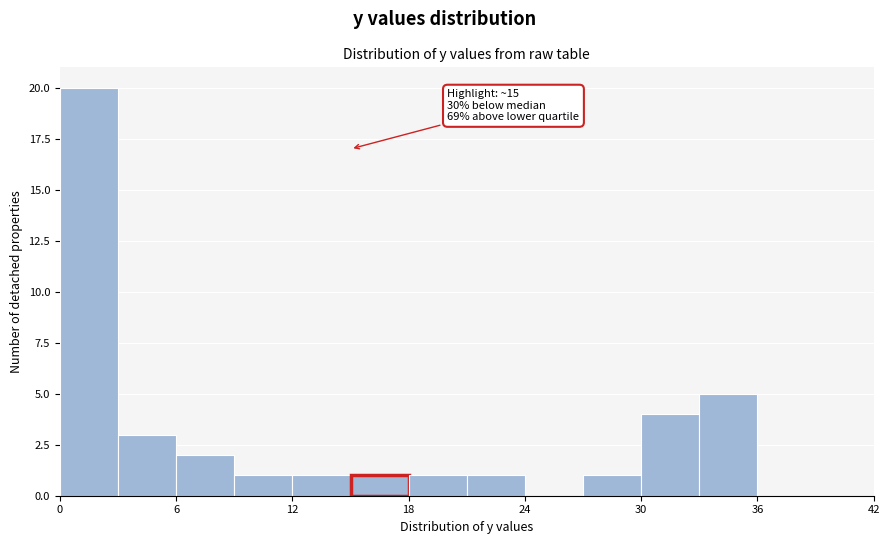

Read against the x-axis, roughly where is the centre of the tallest bar?

2